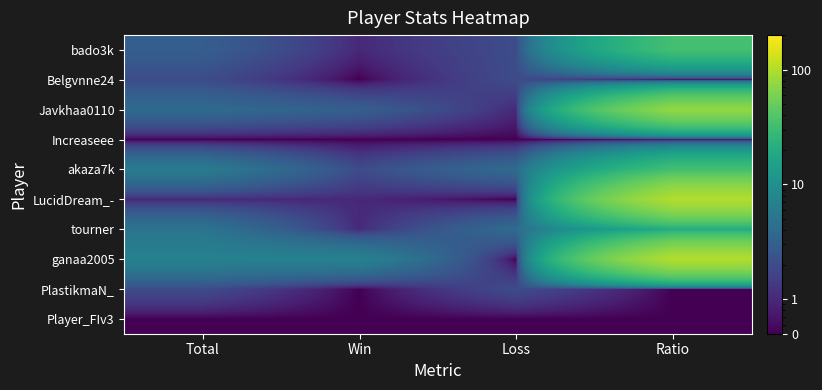

Reading left to right, transcribe all the data shown in this chart.

bado3k: Total=3.0	Win=1.0	Loss=2.0	Ratio=33.0
Belgvnne24: Total=2.0	Win=0.5	Loss=2.0	Ratio=0.5
Javkhaa0110: Total=4.0	Win=3.0	Loss=1.0	Ratio=75.0
Increaseee: Total=0.5	Win=0.5	Loss=0.5	Ratio=0.5
akaza7k: Total=6.0	Win=2.0	Loss=4.0	Ratio=33.0
LucidDream_-: Total=1.0	Win=1.0	Loss=0.5	Ratio=100.0
tourner: Total=5.0	Win=1.0	Loss=4.0	Ratio=20.0
ganaa2005: Total=7.0	Win=7.0	Loss=0.5	Ratio=100.0
PlastikmaN_: Total=2.0	Win=0.5	Loss=2.0	Ratio=0.5
Player_FIv3: Total=0.5	Win=0.5	Loss=0.5	Ratio=0.5